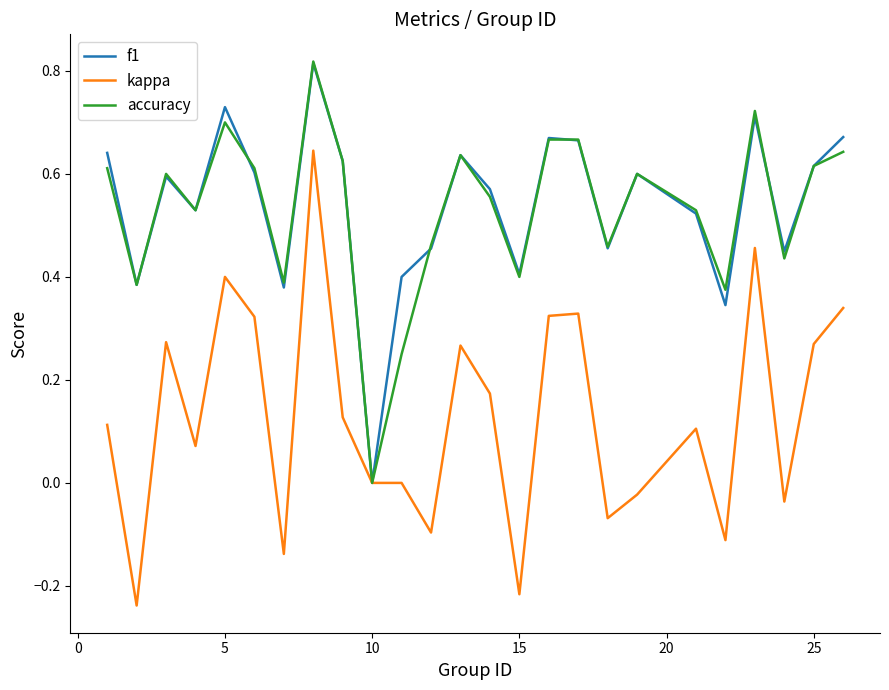

Which series has the largest range (max minus min)?

kappa